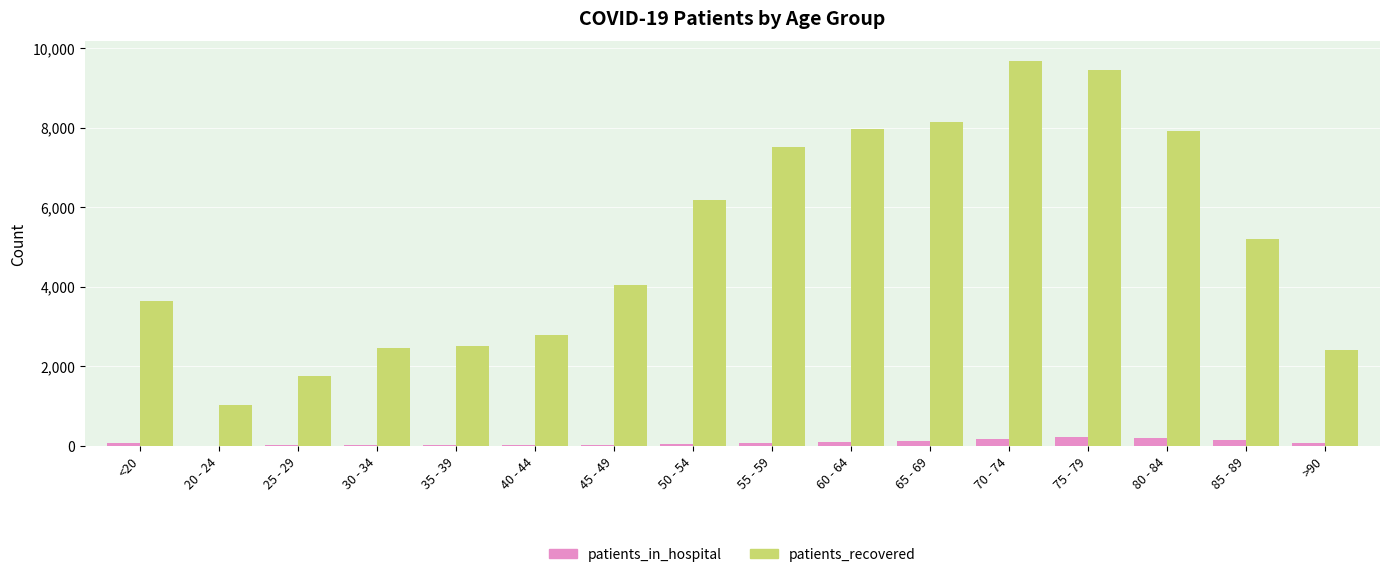

What is the maximum value shown in the chart?

9689